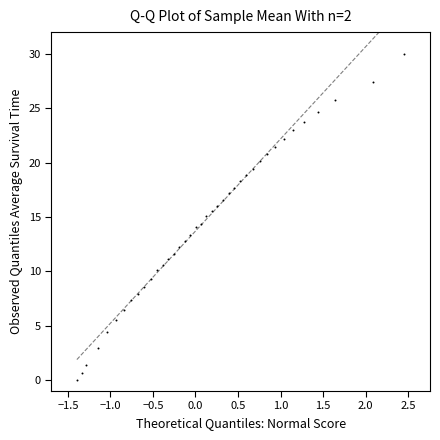

What is the range of X values (max minus min)?

3.9